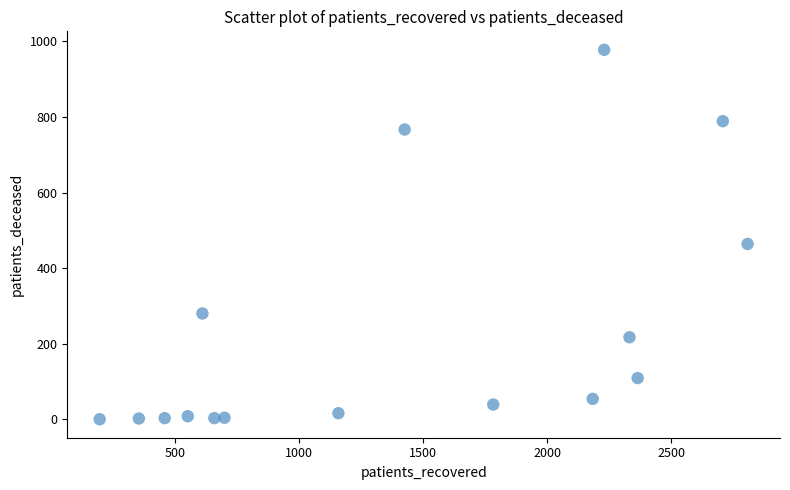

What Y value in the scatter plot is closest to 489?

464